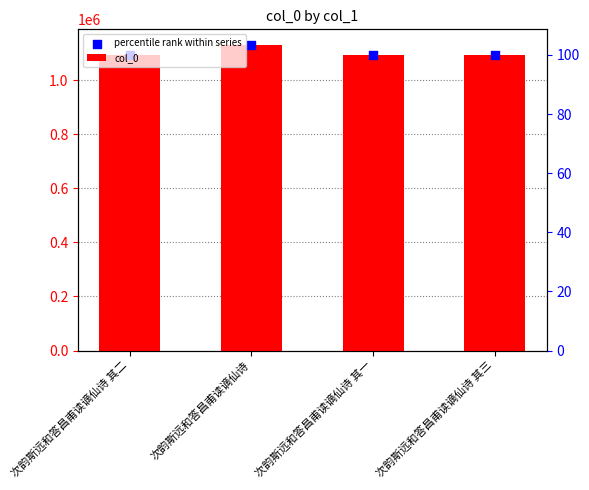

What is the total value across all series at 次韵斯远和答昌甫读谪仙诗 其二?

2186127.0